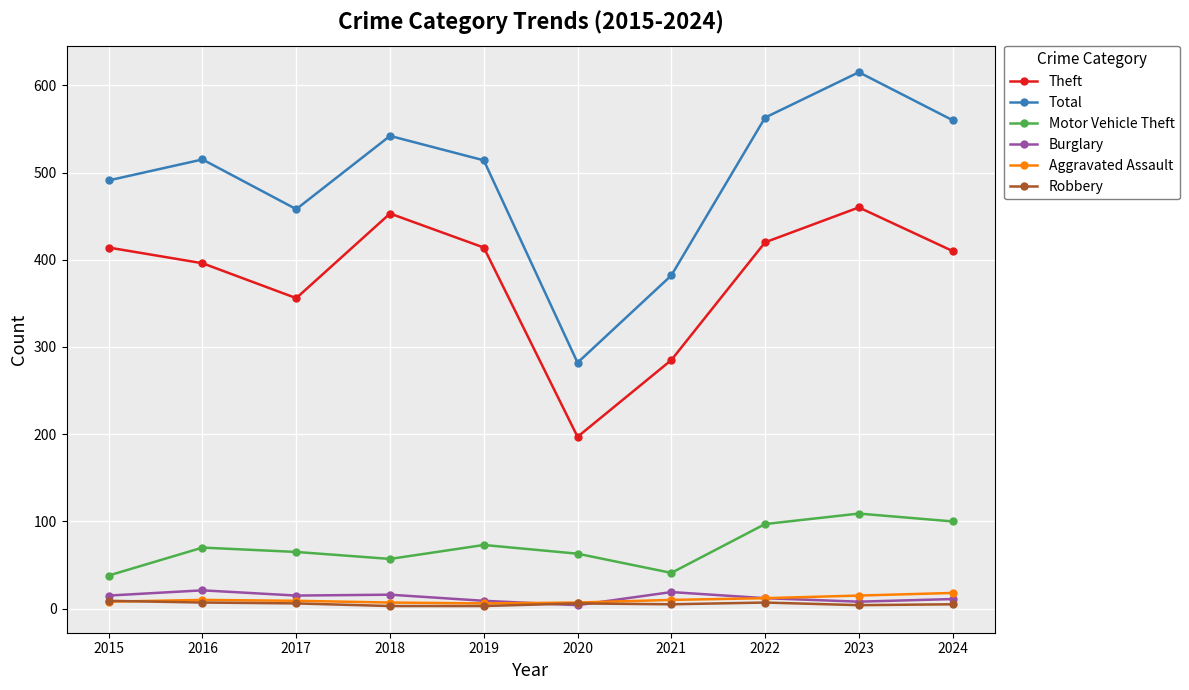

At how many categories does at least one series exceed 402?

8